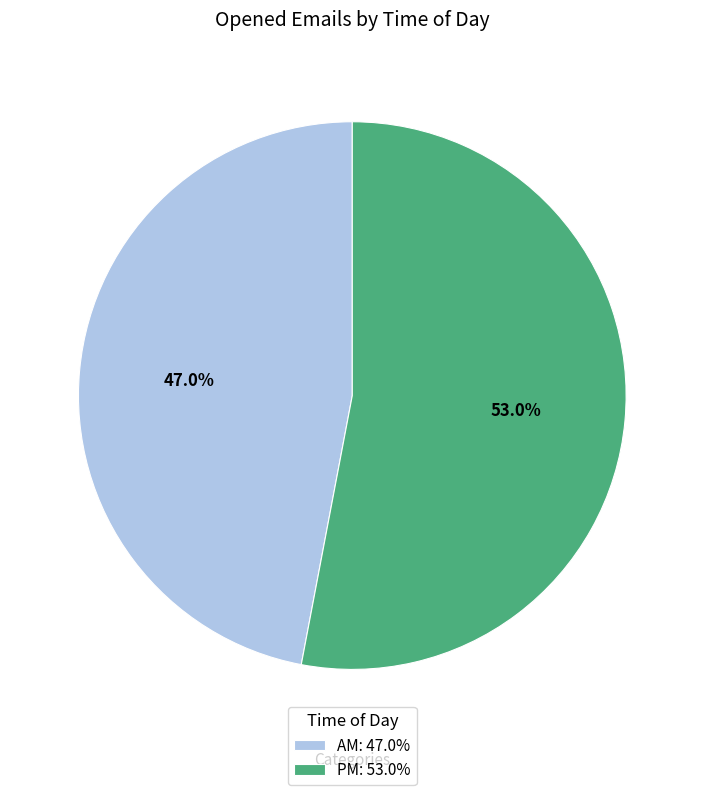

What is the total percentage of PM and AM?

100.0%